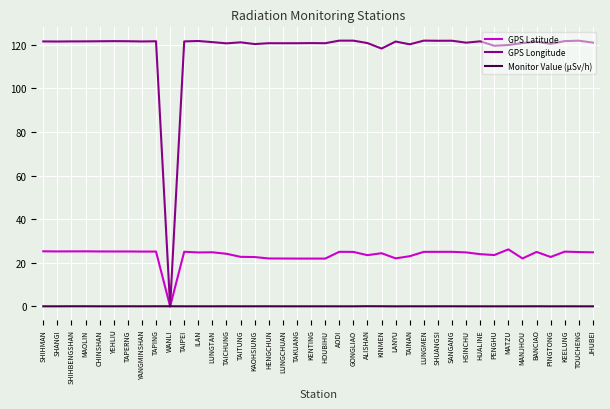

List the series in order of their overall mean, highest first.

GPS Longitude, GPS Latitude, Monitor Value (μSv/h)